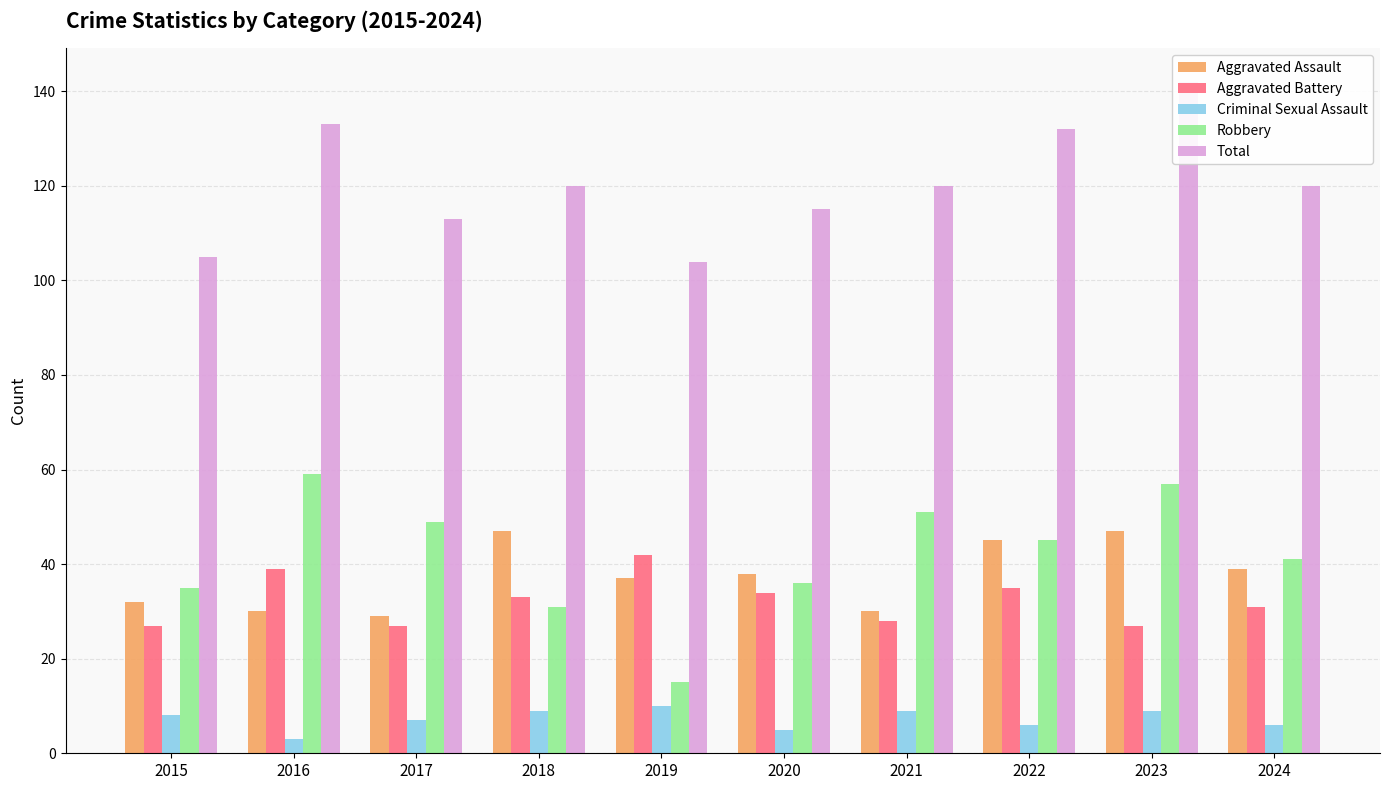

What is the smallest value displayed?

3